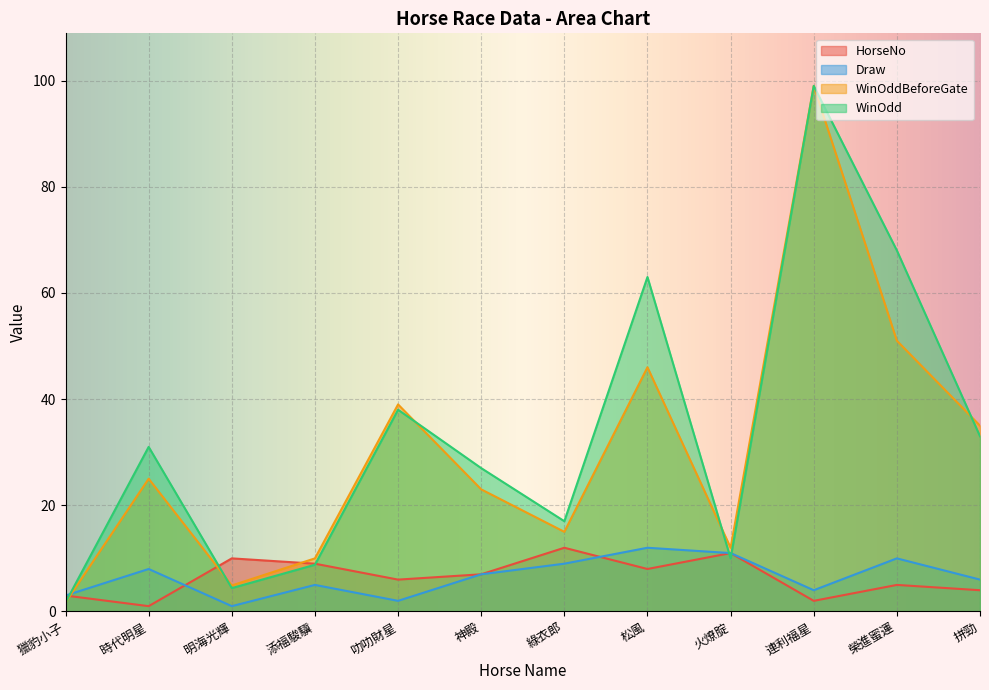

In WinOddBeforeGate, how many points are lower than both neighbors (excluding endpoints)?

3